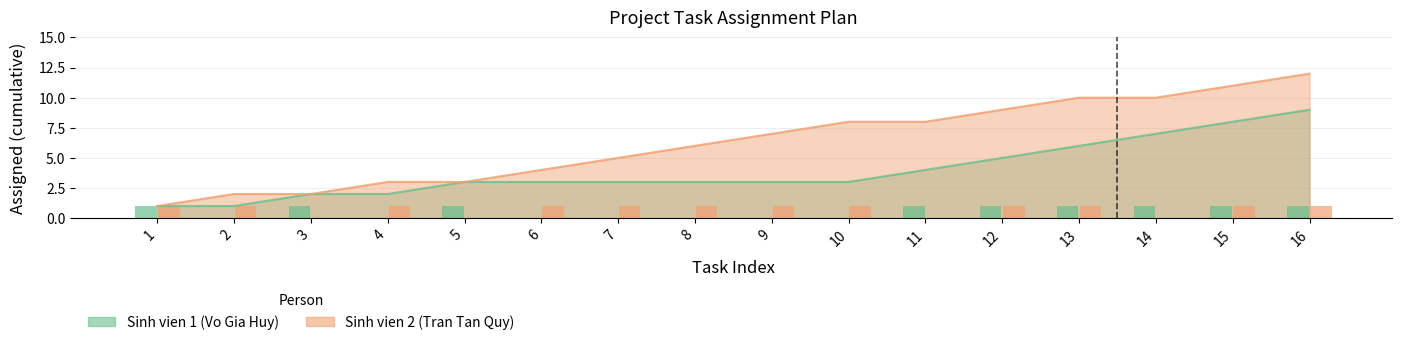

How many values in the Sinh vien 1 (Vo Gia Huy) series are below 1?

7